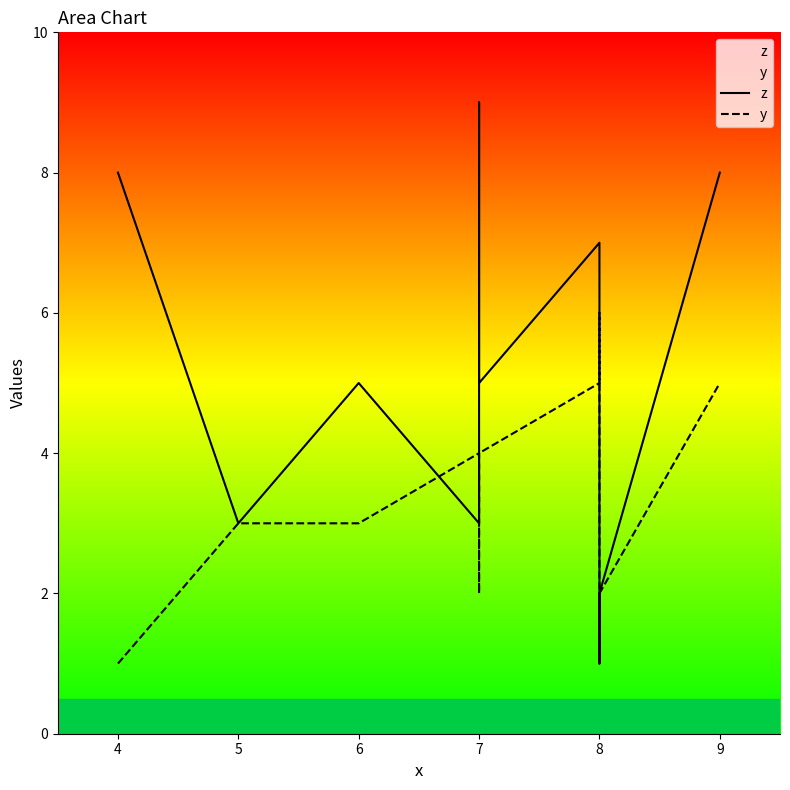

True or false: y has more than 0 interior local peaks.

True